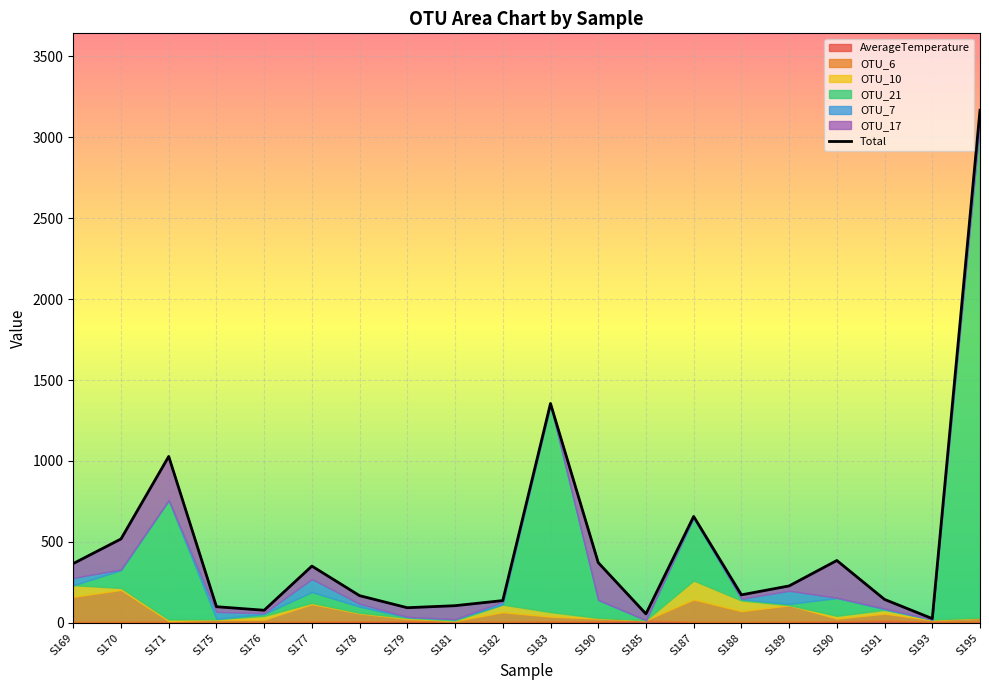

What is the sum of the values at S190 and S185?

427.1